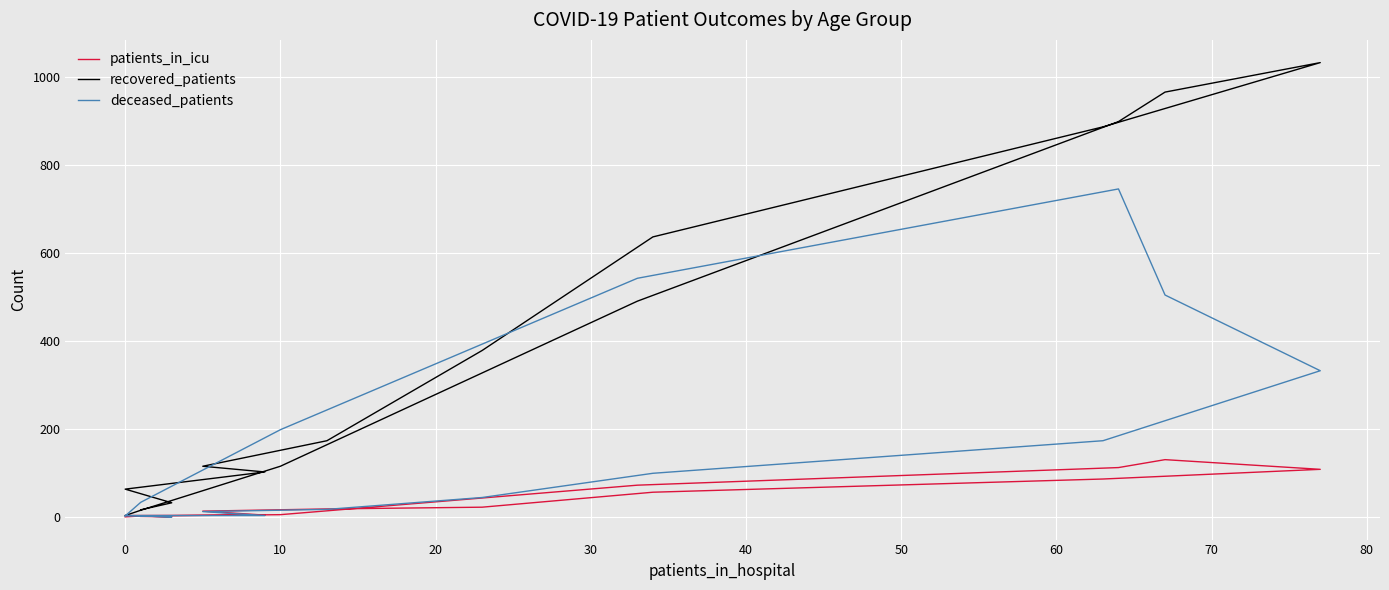

Reading left to right, extract all data points from this chart.

patients_in_icu: 1	0	3	4	13	18	22	56	86	108	130	112	72	5	2	0
recovered_patients: 16	32	63	102	115	173	378	636	886	1032	965	898	490	115	15	3
deceased_patients: 2	0	3	3	12	17	44	99	173	332	504	745	542	198	33	2